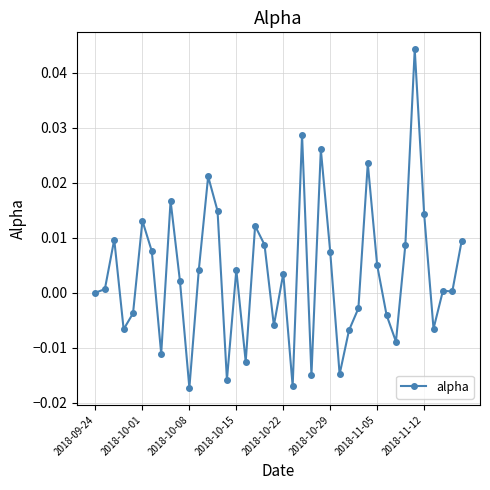

How many data points does each series have?

40